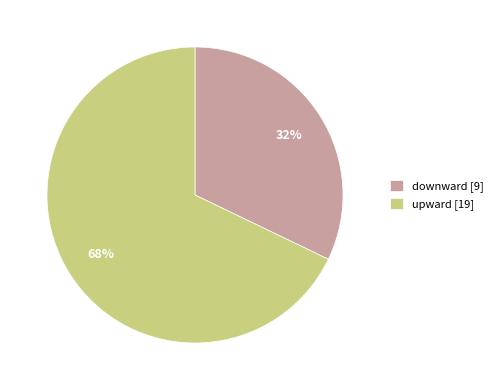

Which slice represents more than half of the pie?

upward